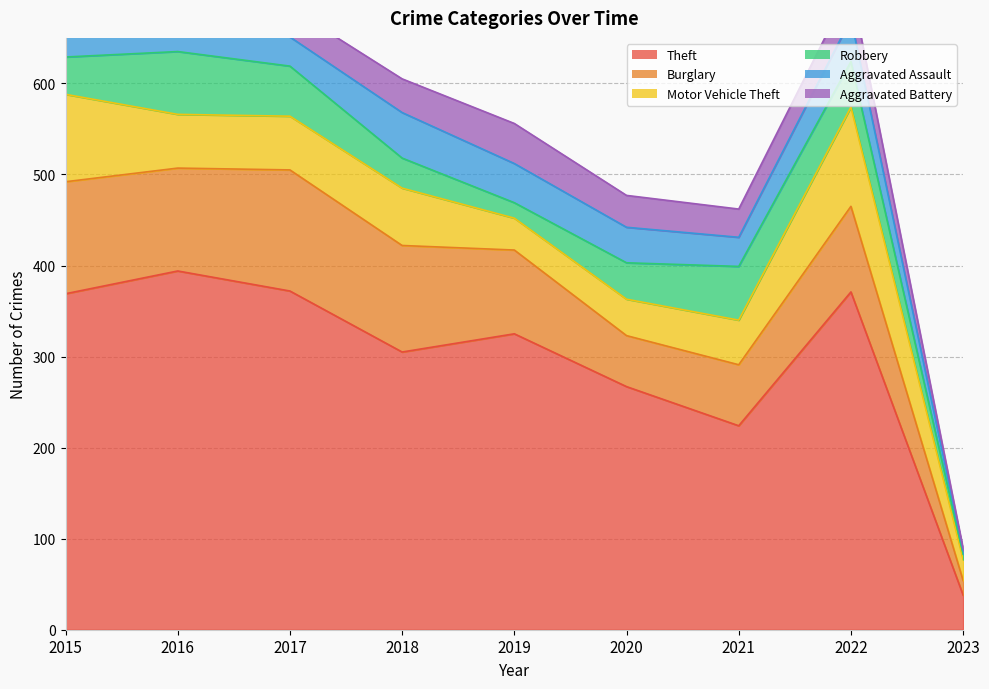

Which series has the largest range (max minus min)?

Theft